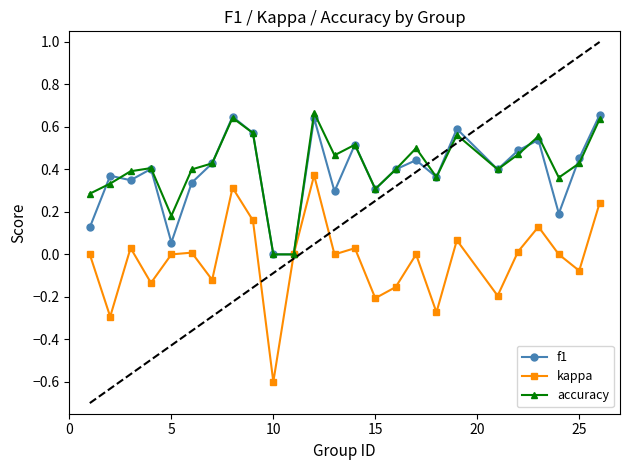

True or false: accuracy has more than 2 interior local peaks.

True